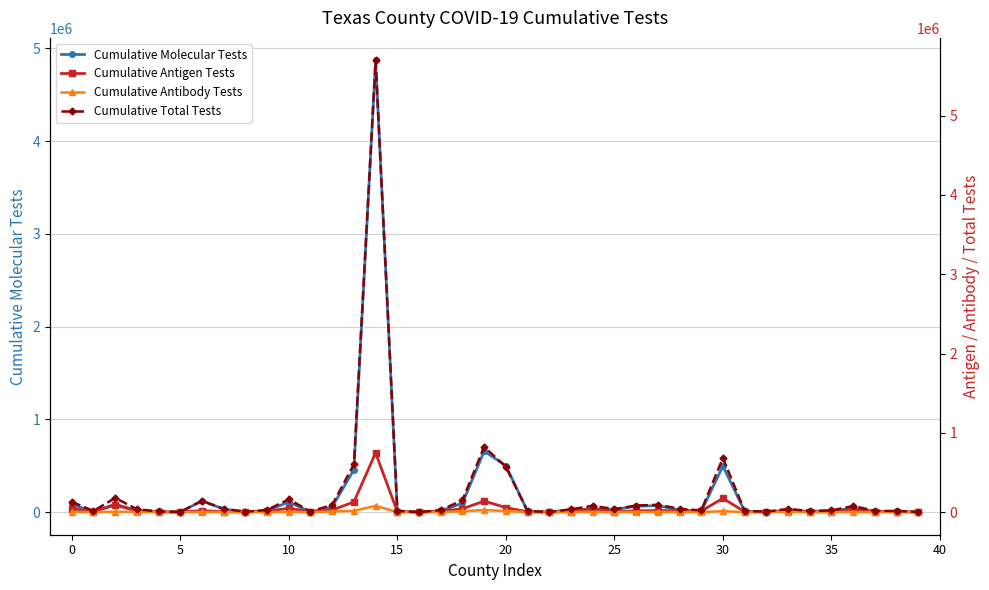

After their last crossing, which series has the higher values: Cumulative Antigen Tests or Cumulative Molecular Tests?

Cumulative Molecular Tests